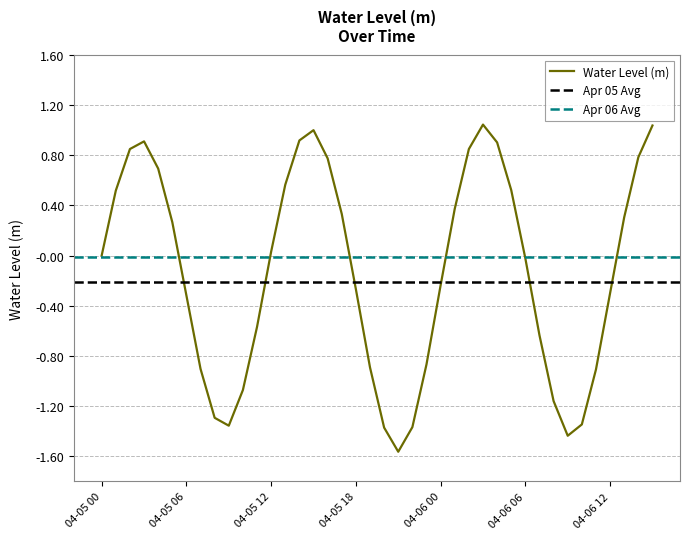

What is the sum of all values?

-5.2